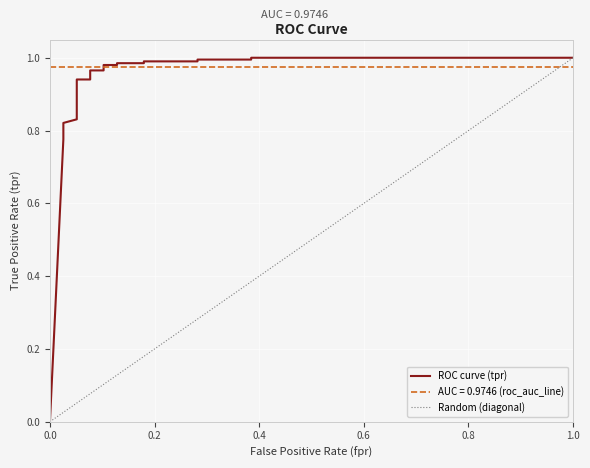

Reading left to right, what are all the values shown in this chart?

0.0	0.8	0.8	0.8	0.8	0.8	0.9	0.9	1.0	1.0	1.0	1.0	1.0	1.0	1.0	1.0	1.0	1.0	1.0	1.0